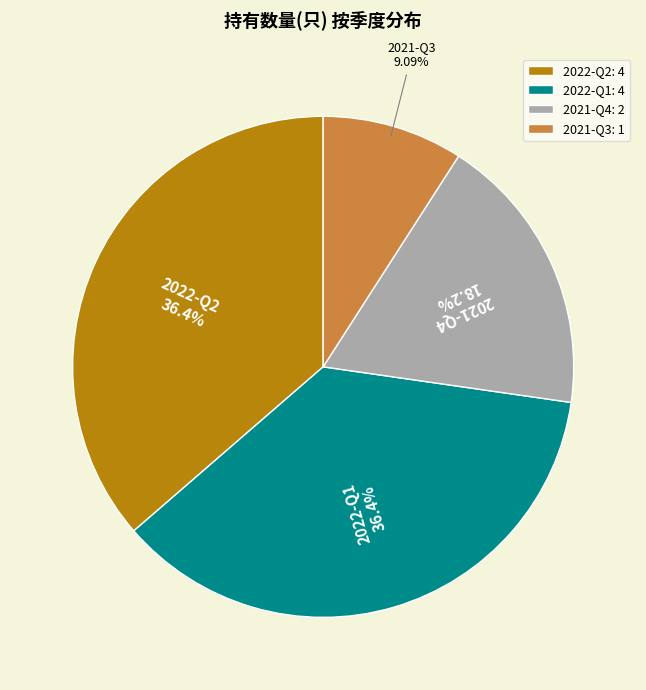

Which slice is the smallest?

2021-Q3